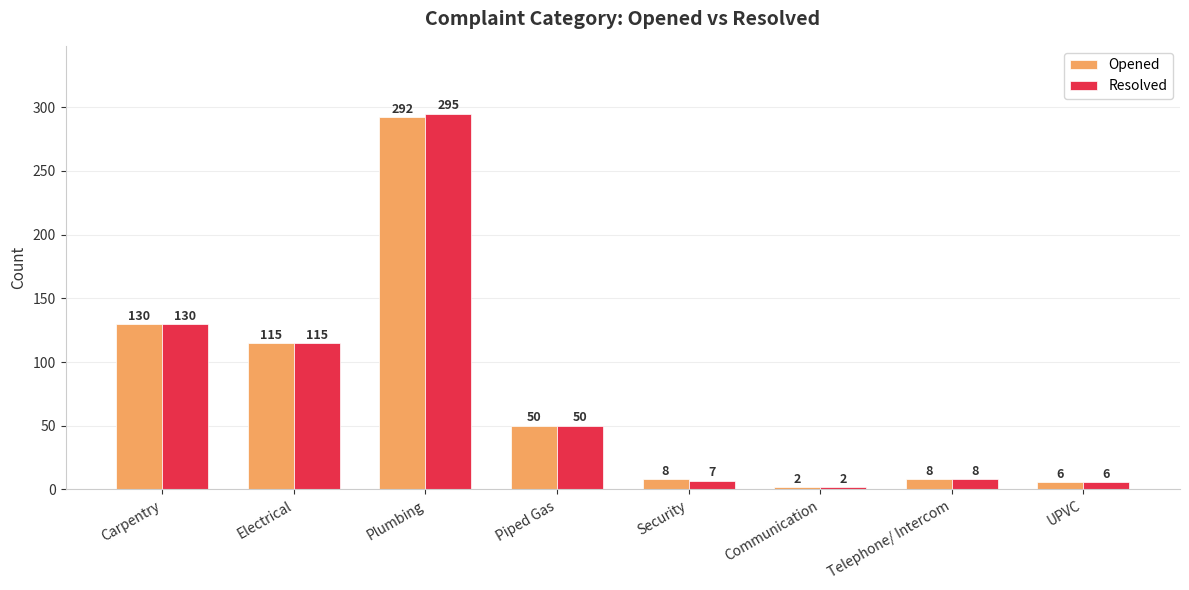

Read the Opened value at Electrical, to the nearest 5.

115